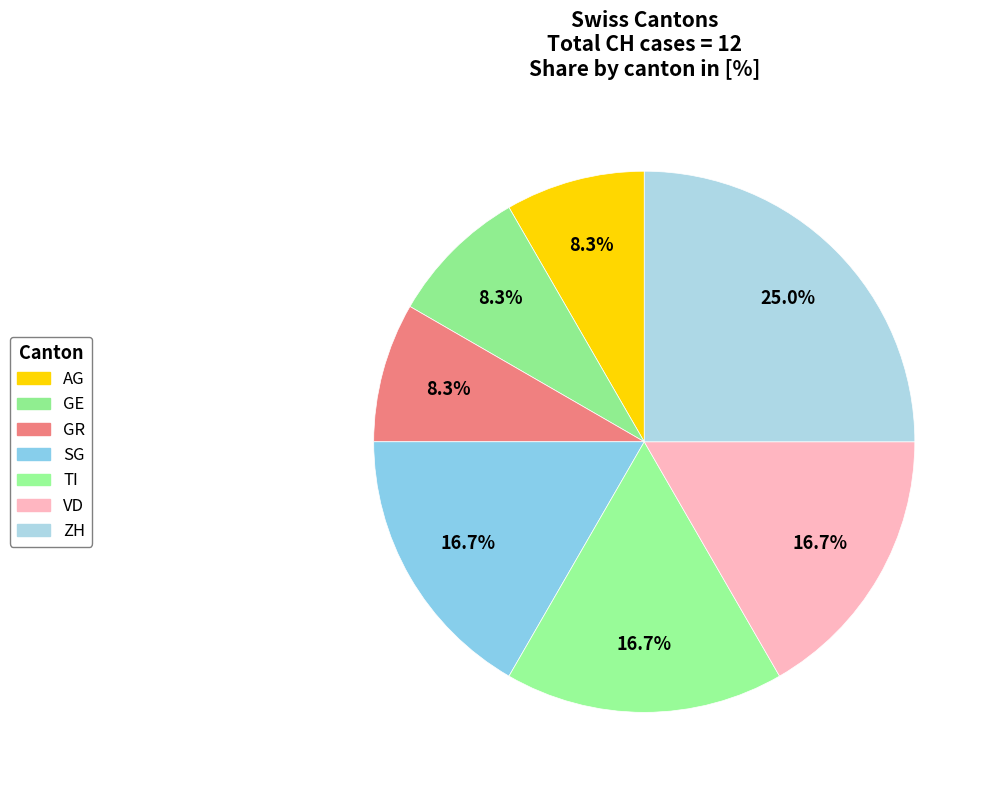

Count the number of slices in the pie.

7